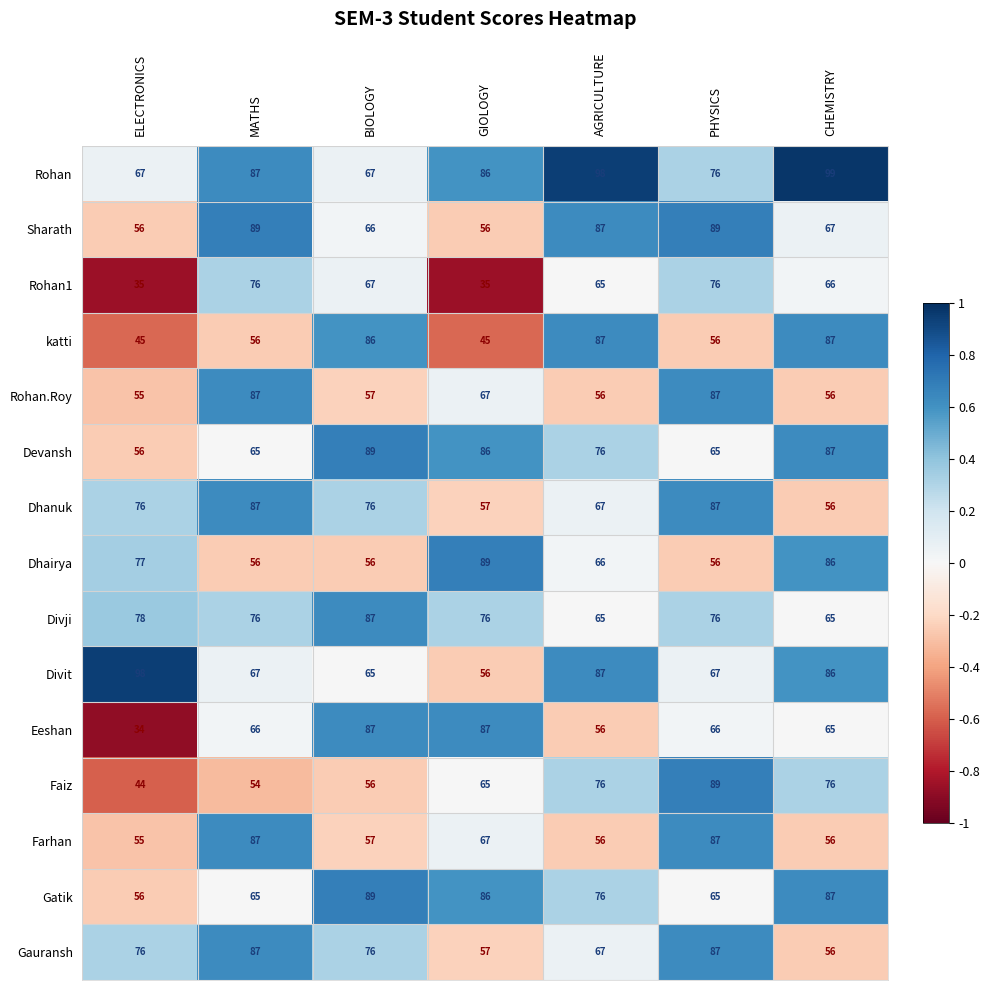

What is the difference between the highest and lowest values at ELECTRONICS?

64